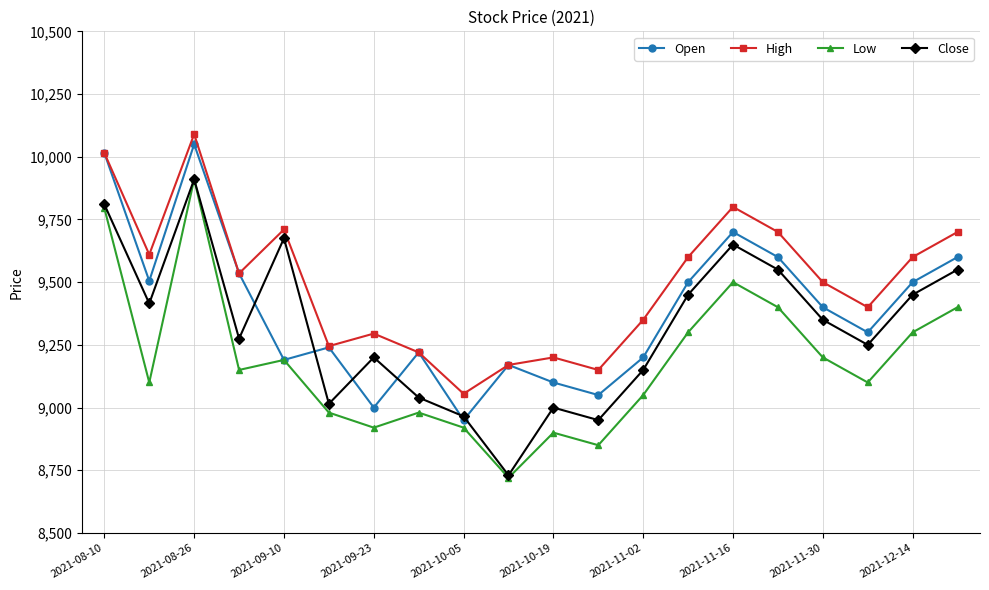

List the series in order of their overall mean, lowest first.

Low, Close, Open, High